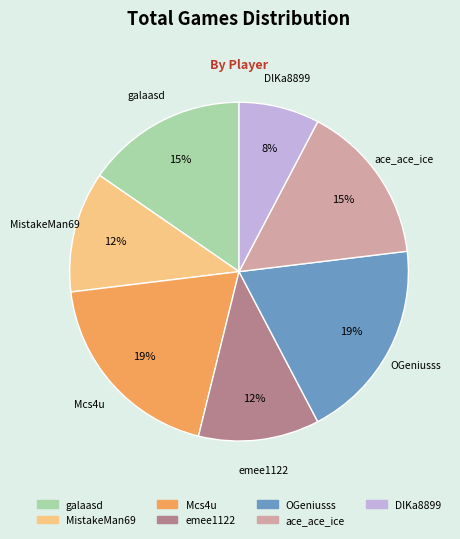

How many segments does this pie chart have?

7